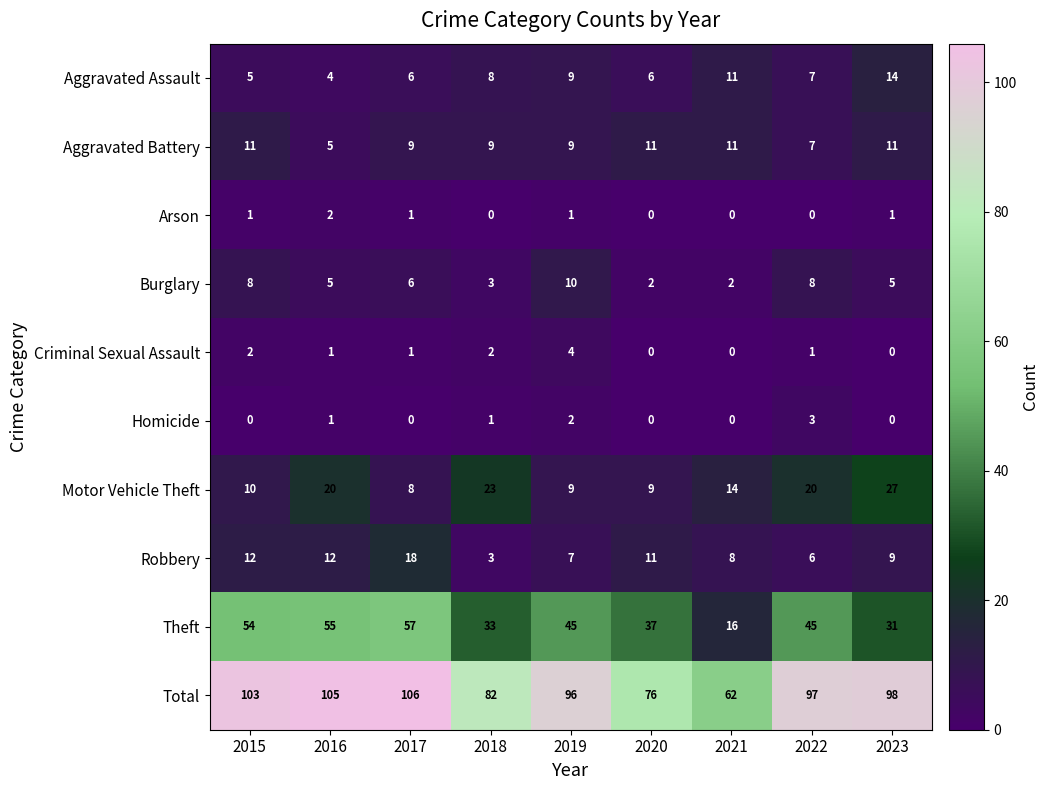

How many values in the Total series exceed 97?

4